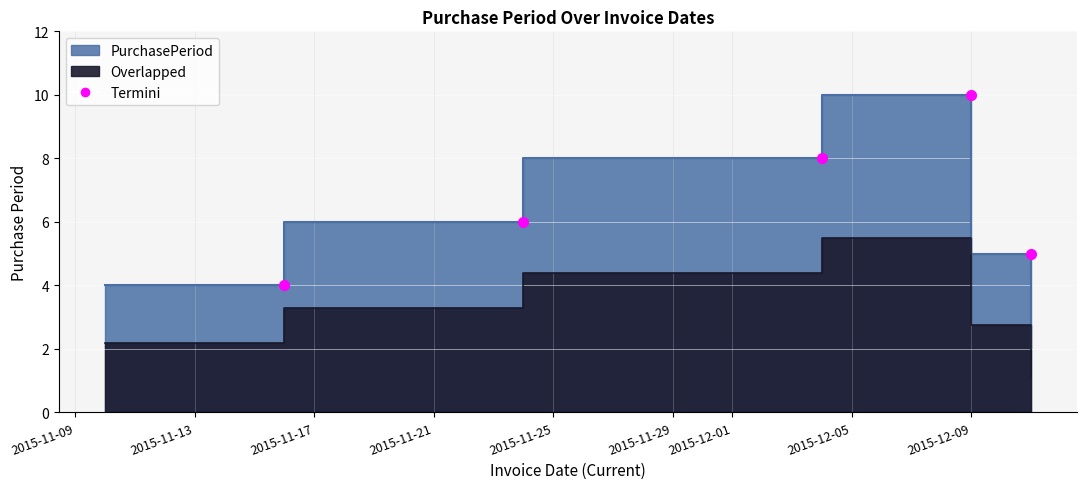

Is it true that the value at 2015-12-09 is 5?

True